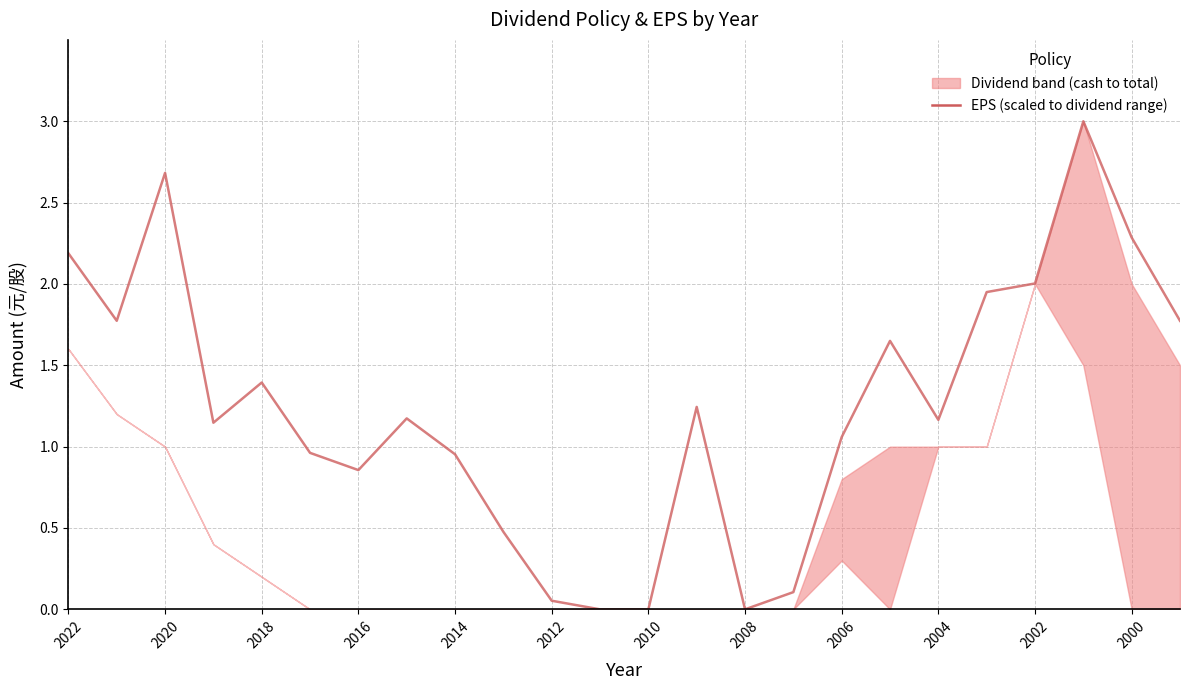

True or false: the data shows 3.6 at 2022.

False